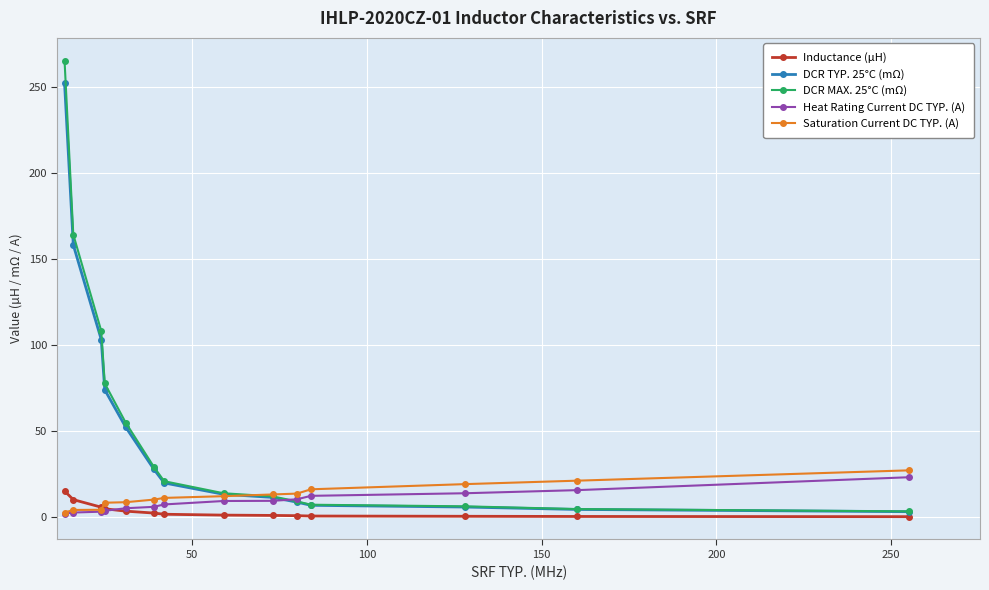

What is the highest value of the Inductance (µH) series?

15.0